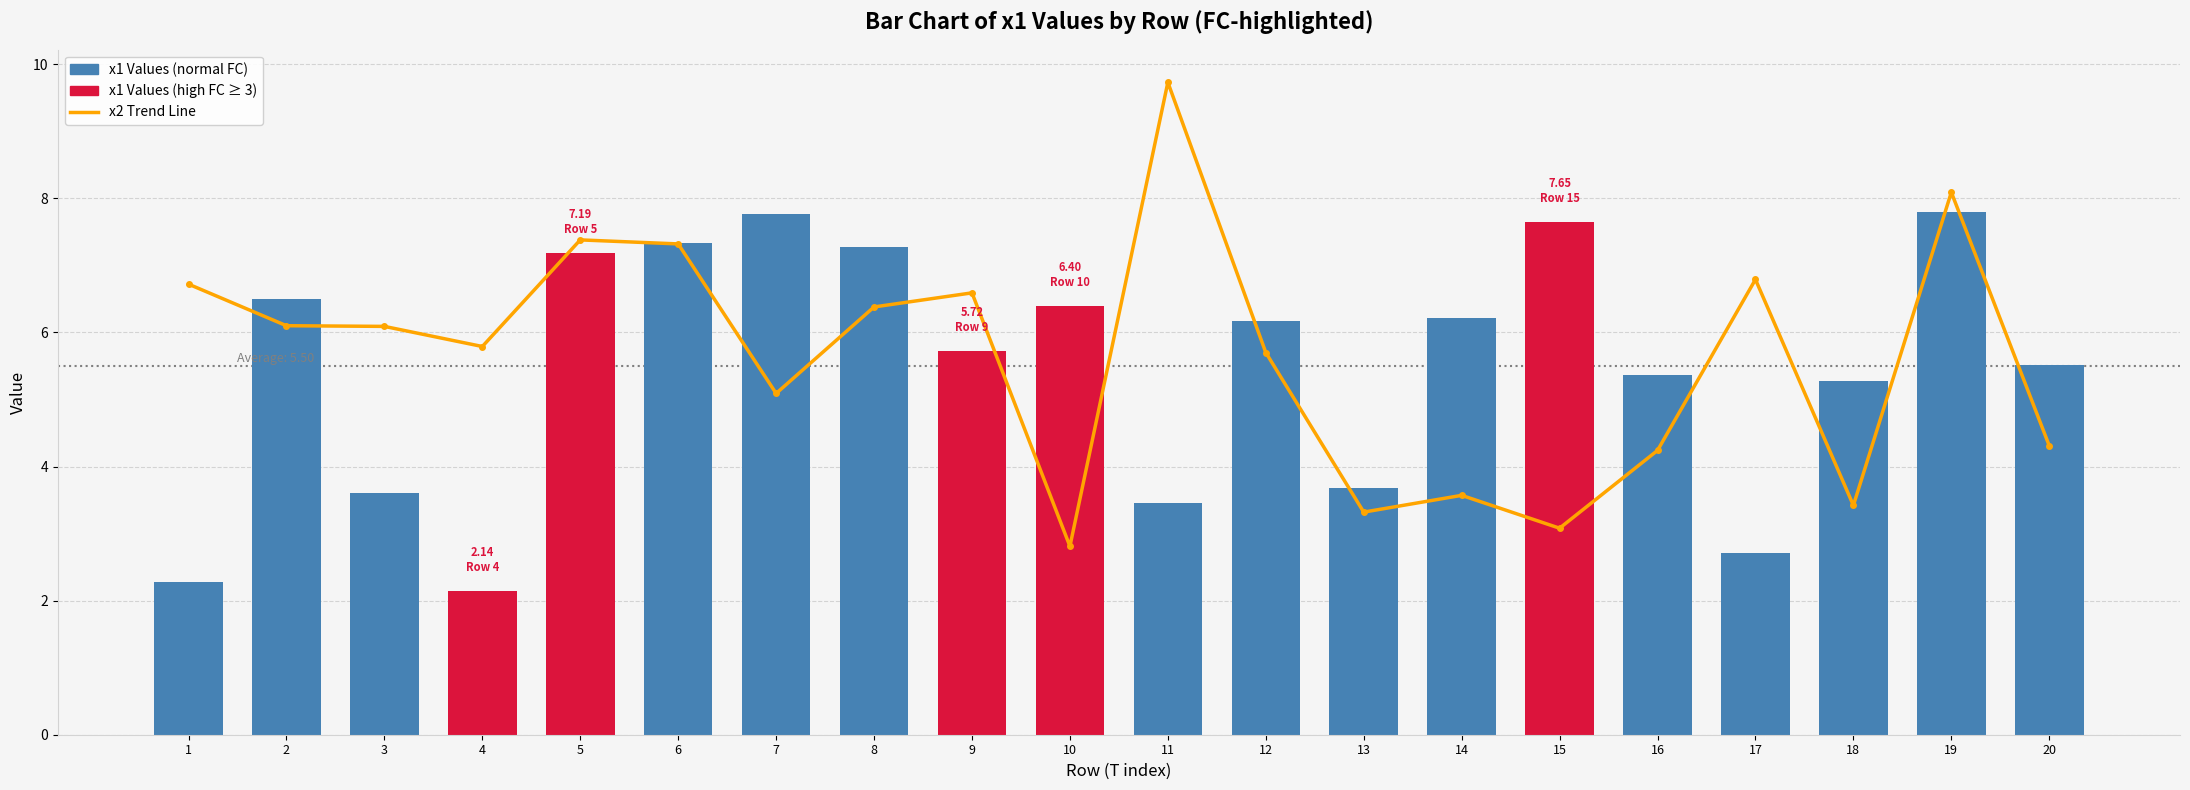

Are the bars grouped side by side (vs. stacked)?

Yes